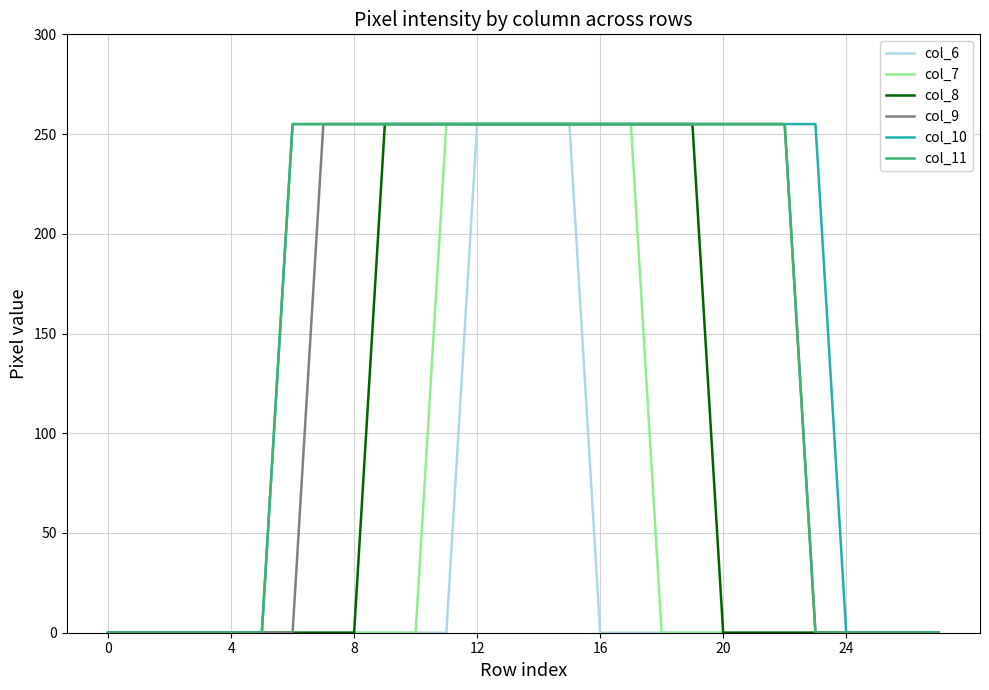

How many values in the col_7 series exceed 0?

7